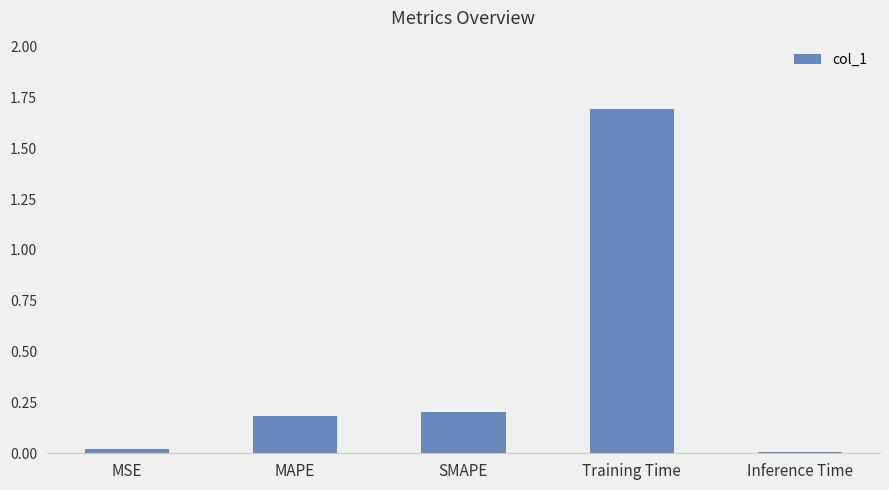

What position from the right is MAPE?

4